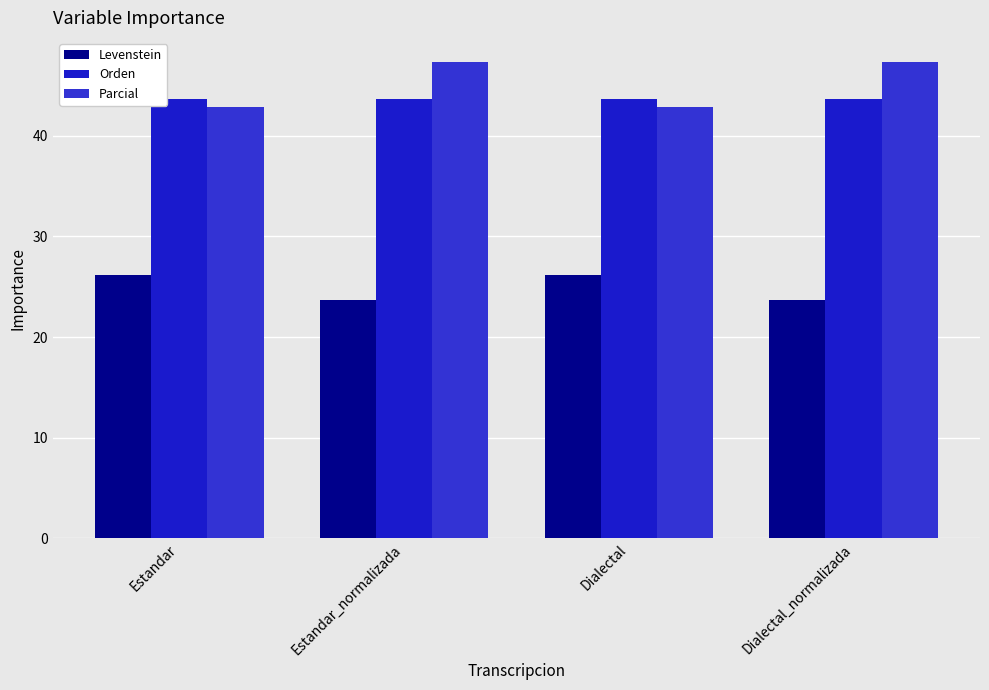

Where is Parcial nearest to the value 45?

Estandar